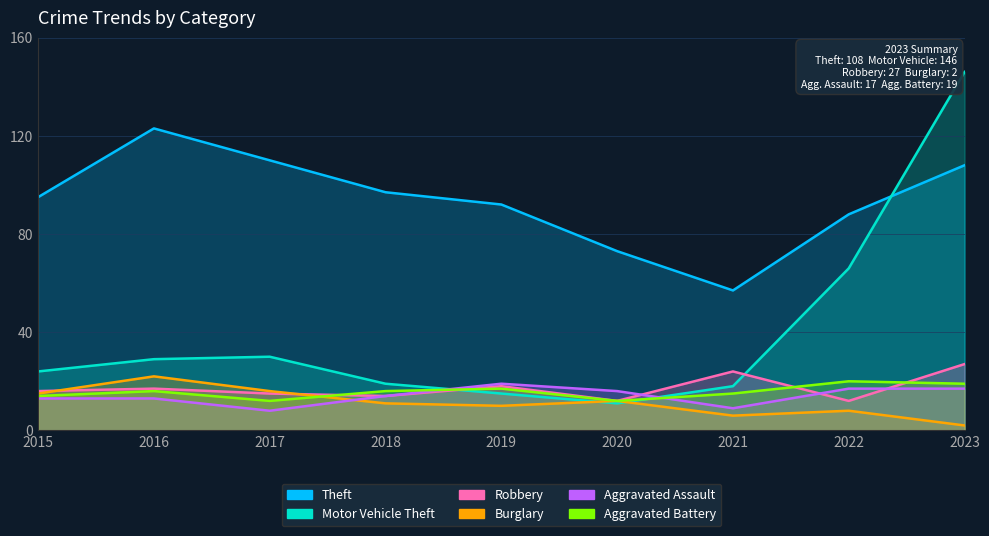

Between which two adjacent categories do Aggravated Assault and Burglary first intersect?

2017 and 2018